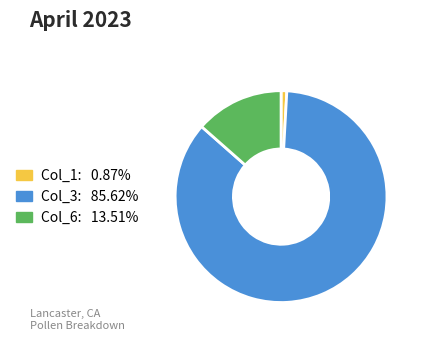

Is there any slice that represents more than half of the pie?

Yes